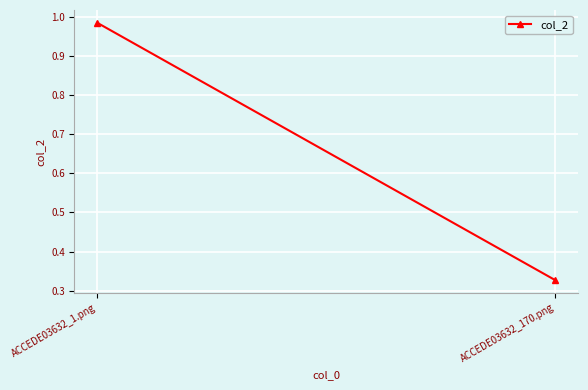

Read the value at ACCEDE03632_170.png.

0.3